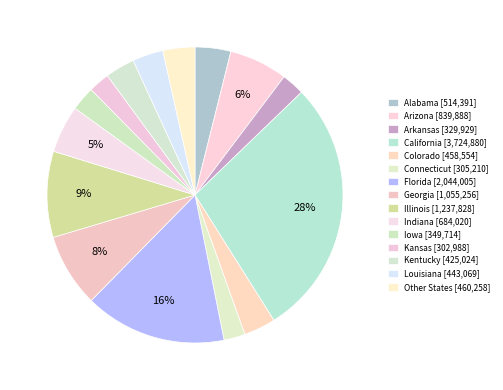

How many slices are in this pie chart?

15